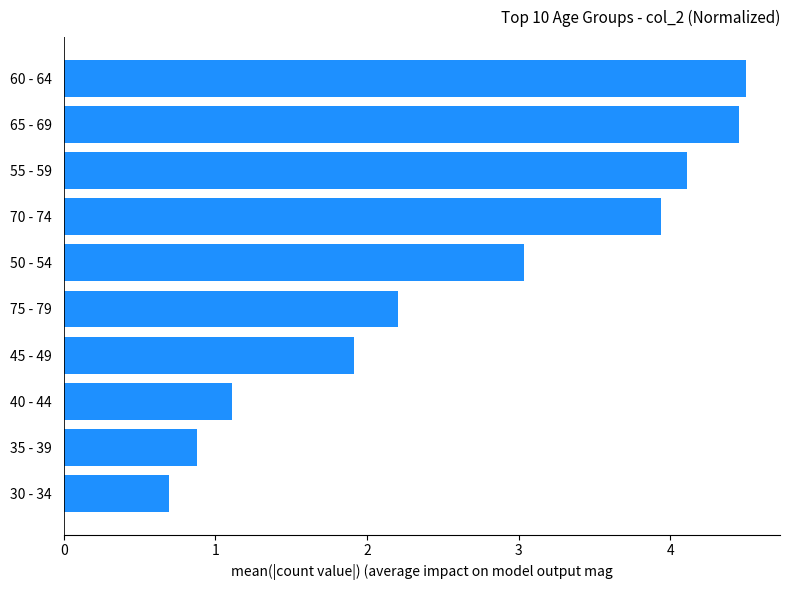

List the labels in order of value, largest first.

60 - 64, 65 - 69, 55 - 59, 70 - 74, 50 - 54, 75 - 79, 45 - 49, 40 - 44, 35 - 39, 30 - 34